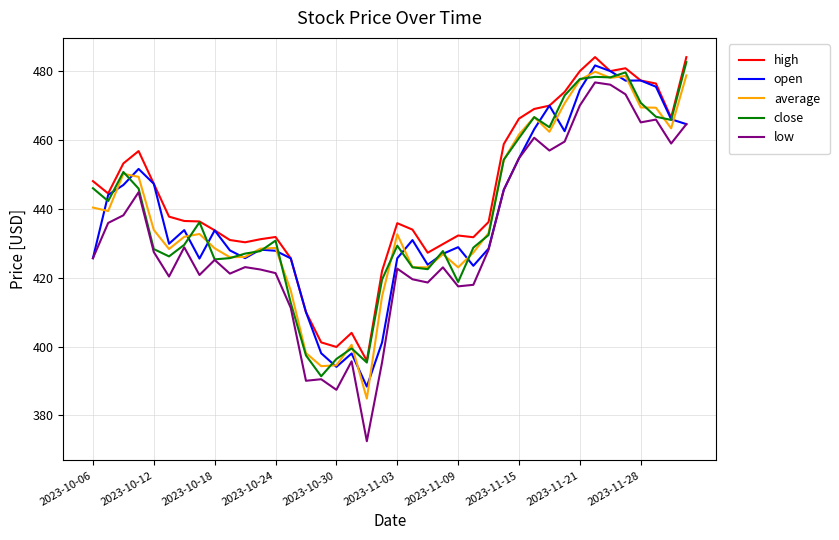

What is the minimum value shown in the chart?

372.5